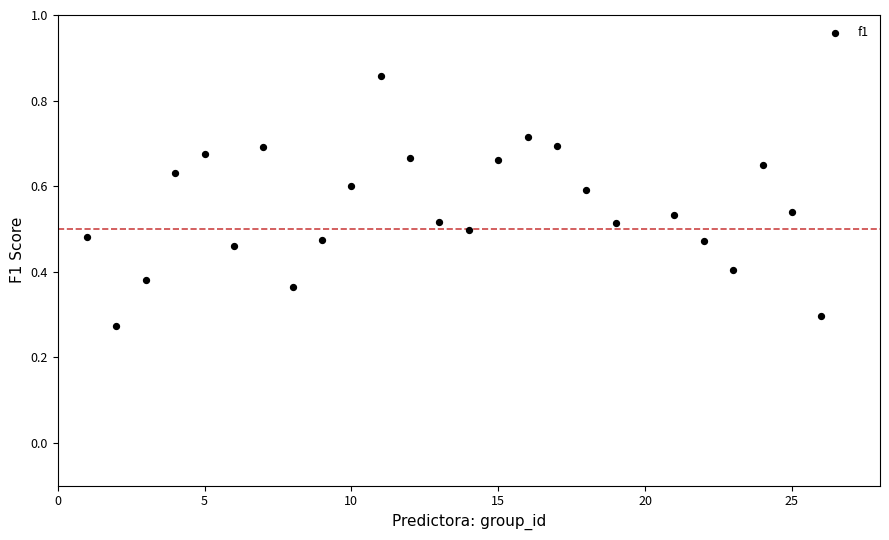

Count the number of points in this scatter plot.

25